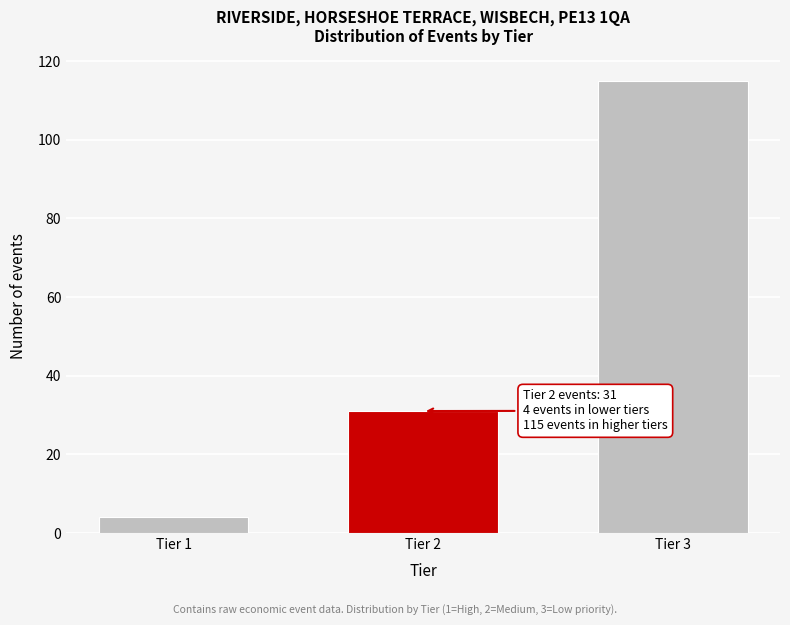

Reading left to right, list all the values displayed in this chart.

4	31	115